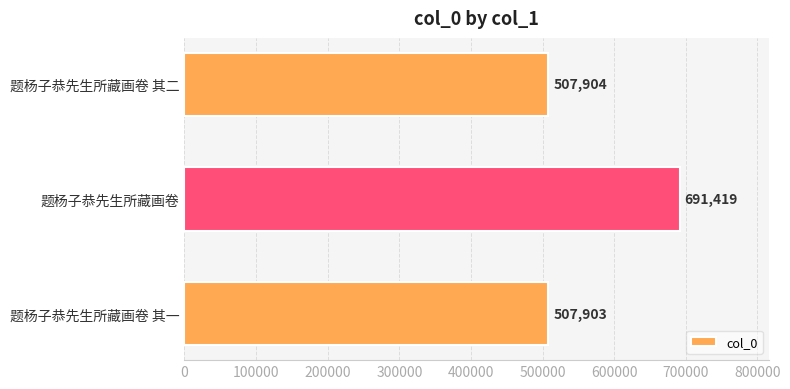

Which label corresponds to the largest value in the chart?

题杨子恭先生所藏画卷